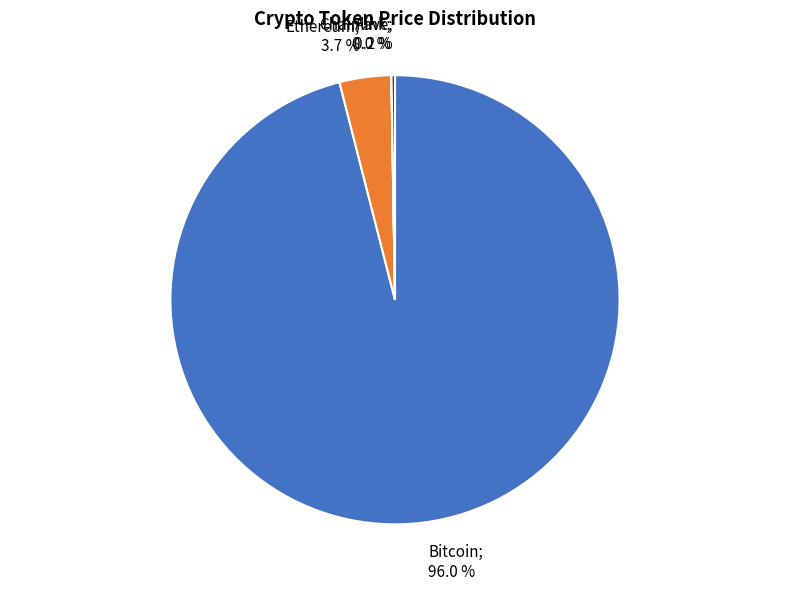

Is there any slice that represents more than half of the pie?

Yes